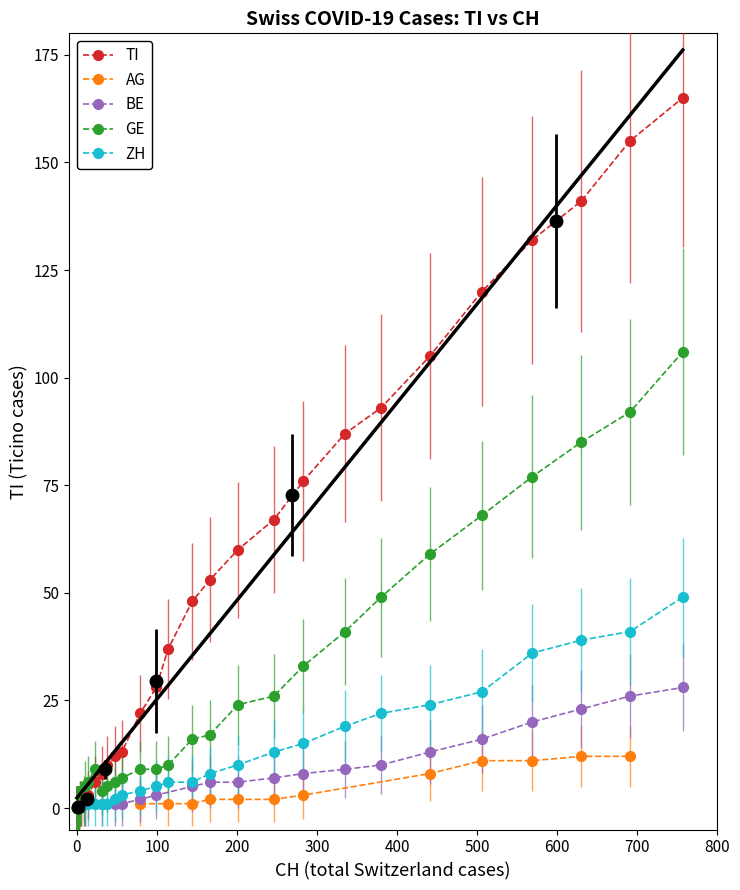

Which series contains the highest Y value?

TI